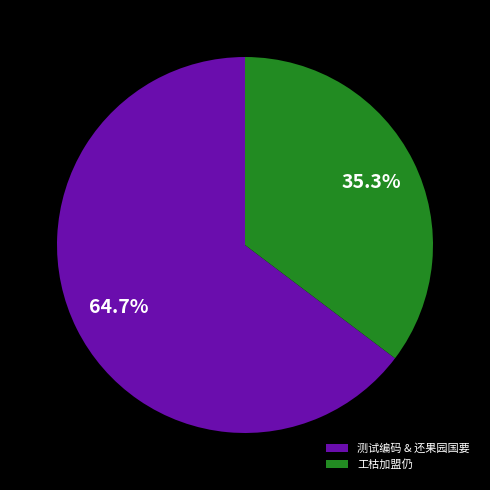

Rank the categories by value from highest to lowest.

测试编码 & 还果园国要, 工枯加盟仍